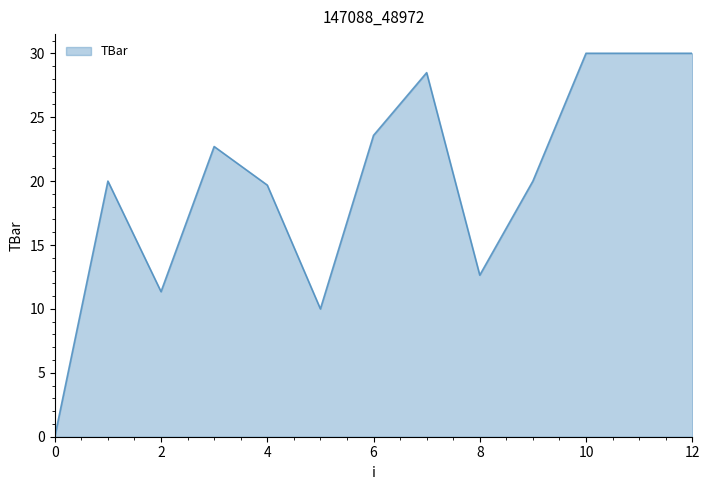

How many values are above zero?

12